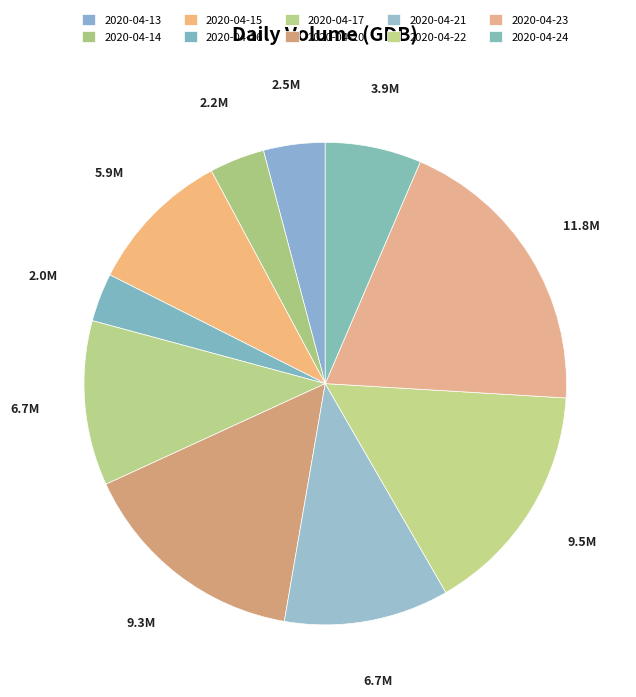

Rank the categories by value from highest to lowest.

2020-04-23, 2020-04-22, 2020-04-20, 2020-04-17, 2020-04-21, 2020-04-15, 2020-04-24, 2020-04-13, 2020-04-14, 2020-04-16